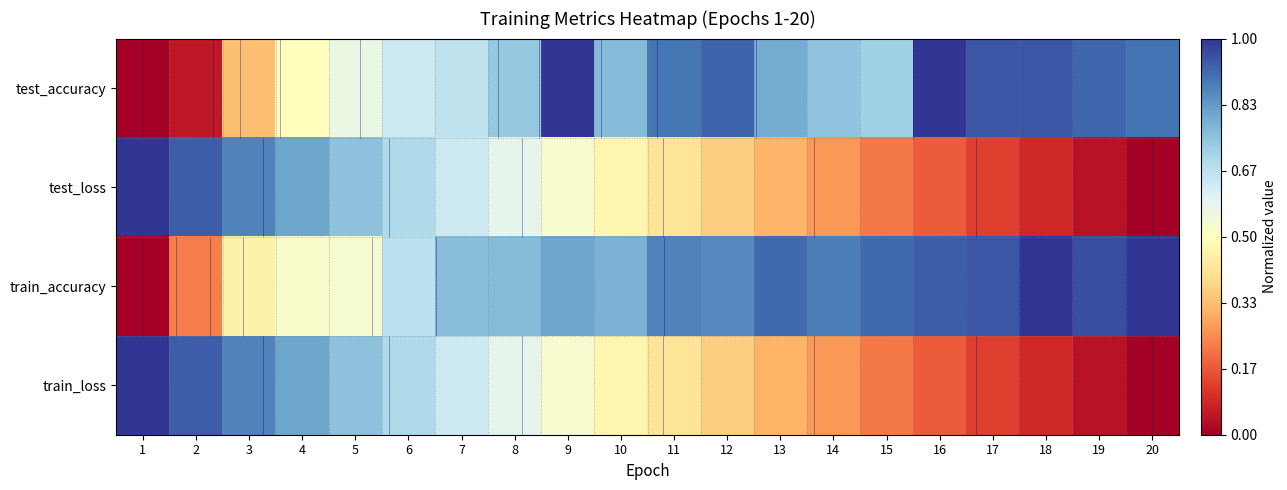

Which series has the largest total across all categories?

train_accuracy